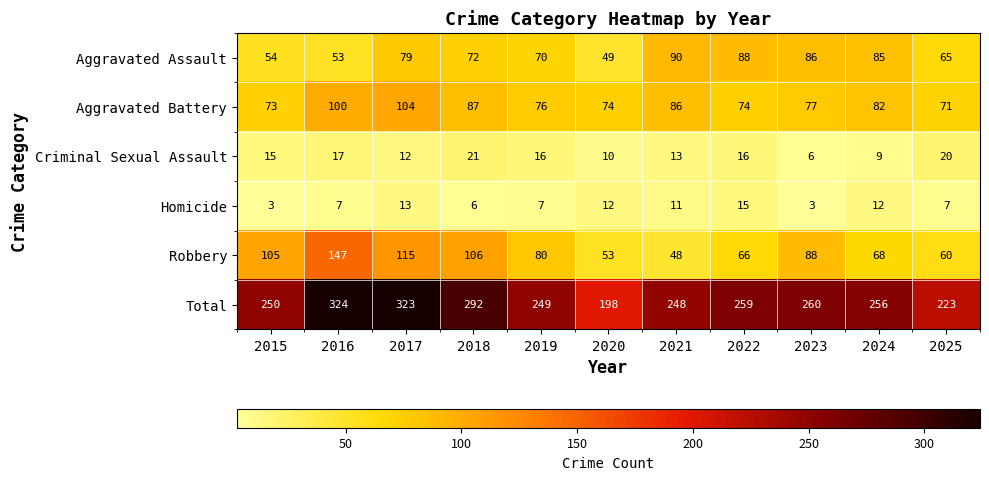

Is it true that Criminal Sexual Assault equals 16 at 2017?

False